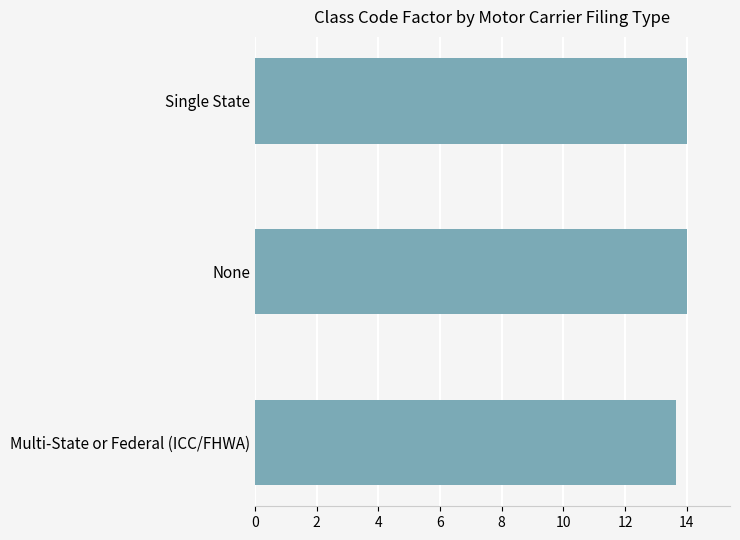

True or false: the data shows 19.4 at Multi-State or Federal (ICC/FHWA).

False